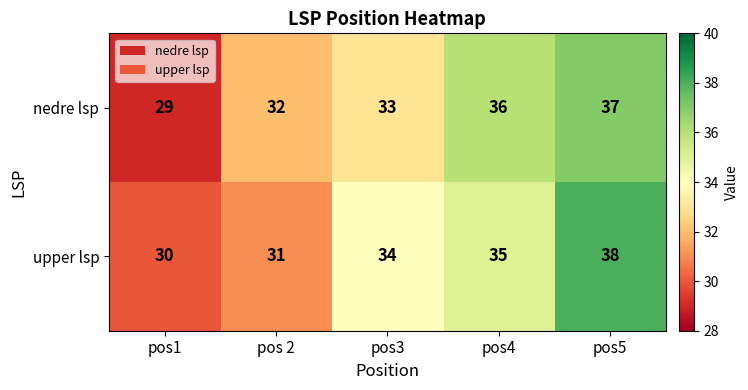

Reading left to right, transcribe all the data shown in this chart.

nedre lsp: pos1=29	pos 2=32	pos3=33	pos4=36	pos5=37
upper lsp: pos1=30	pos 2=31	pos3=34	pos4=35	pos5=38